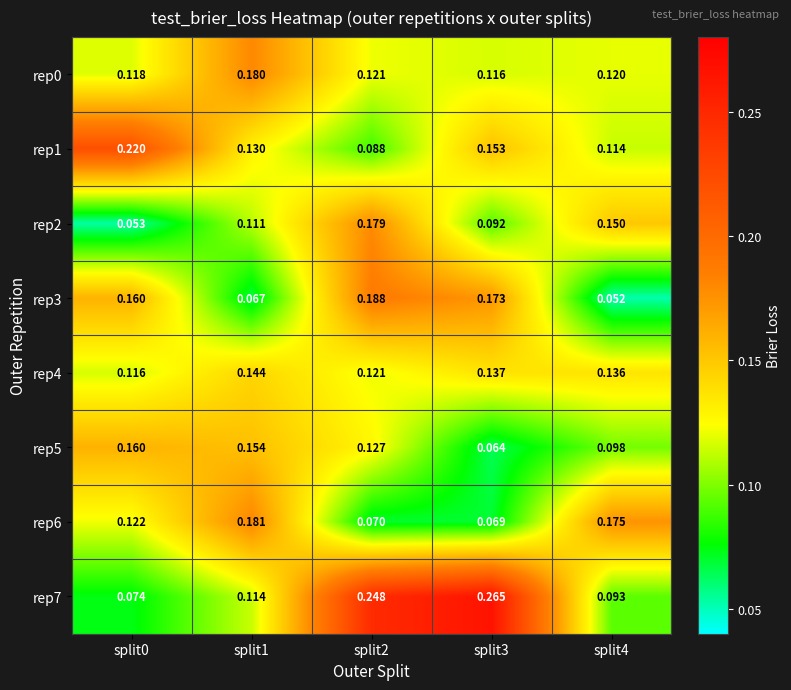

How many categories are shown in the chart?

5